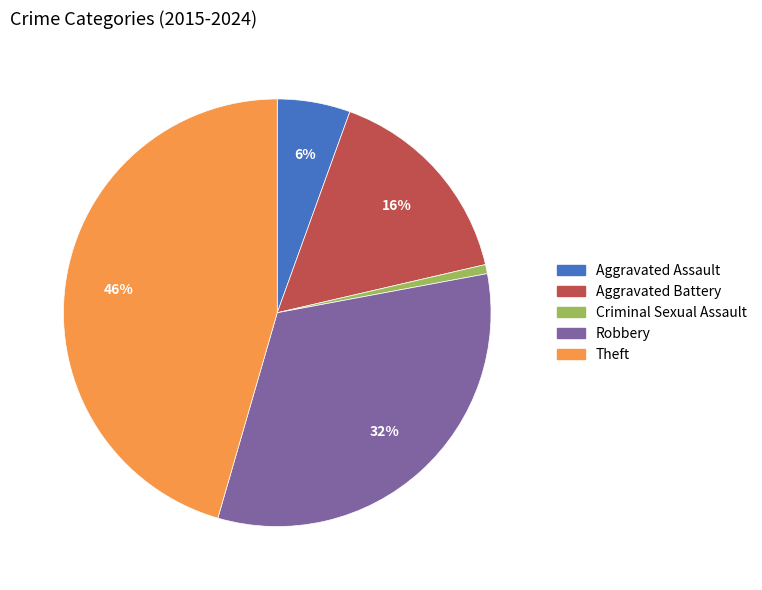

Is there any slice that represents more than half of the pie?

No